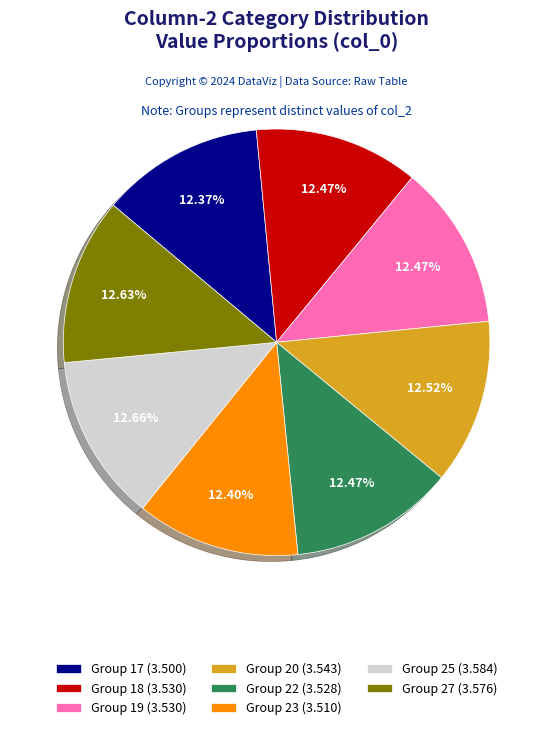

How many slices are in this pie chart?

8